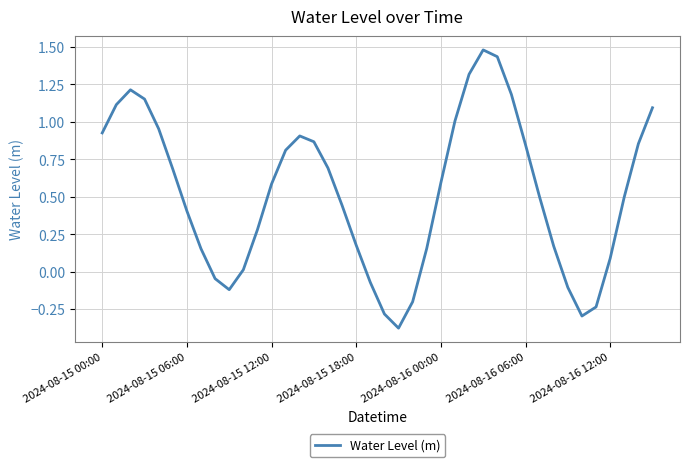

What is the maximum value shown in the chart?

1.5